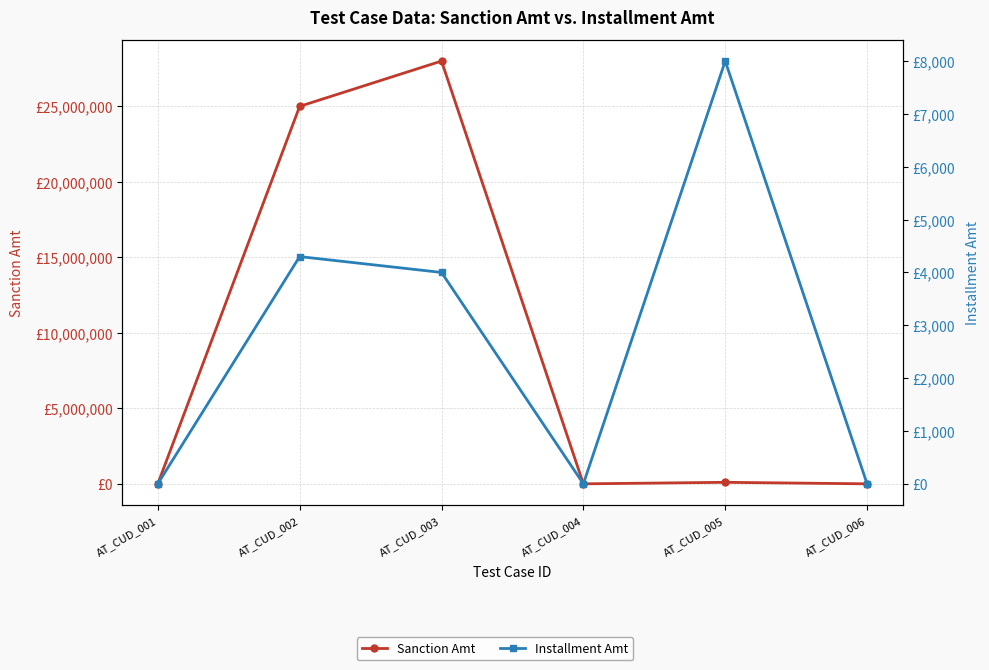

Count the number of data series in this chart.

2